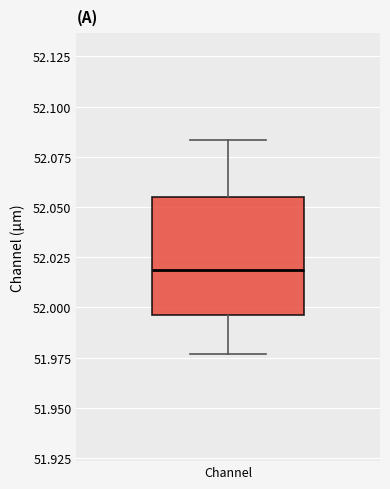

Transcribe this box plot: give where the median line is, the range the box spans, and where the two whiskers end, as read against the y-axis. The values are not printed on the chart, so give them approximately, as read against the axis.

median 52.020, box 51.995 to 52.055, whiskers 51.975 to 52.085